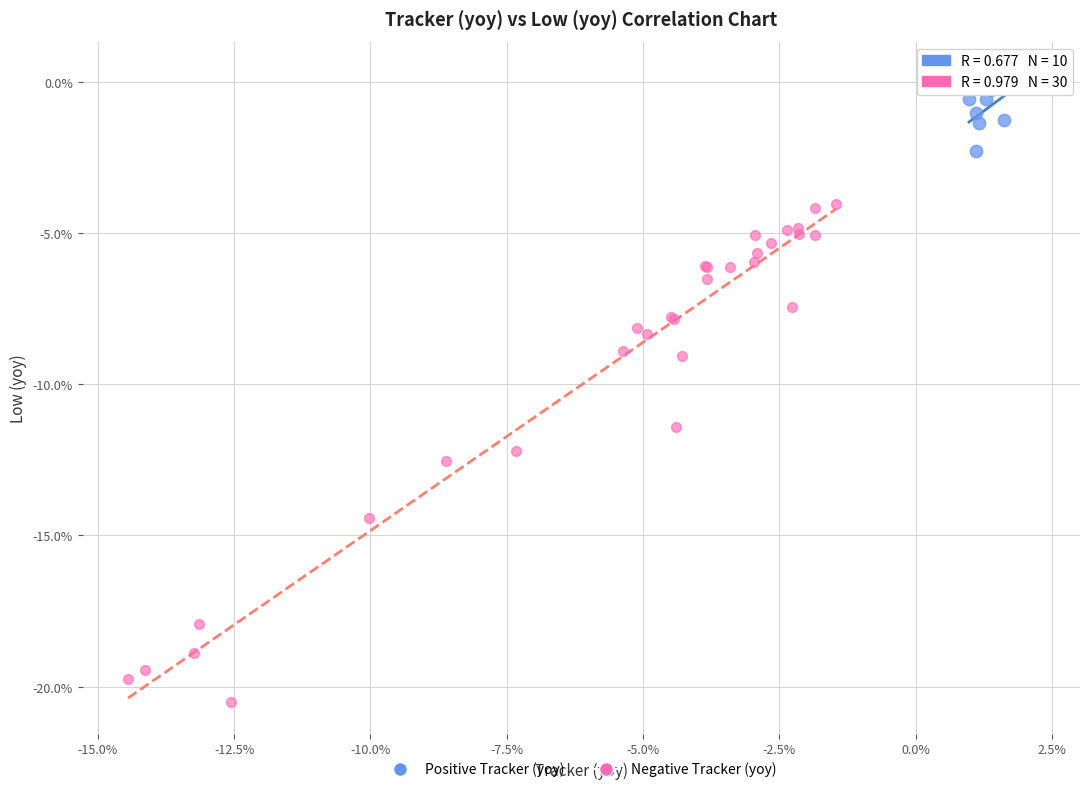

Which series reaches the maximum Y coordinate?

Positive Tracker (yoy)